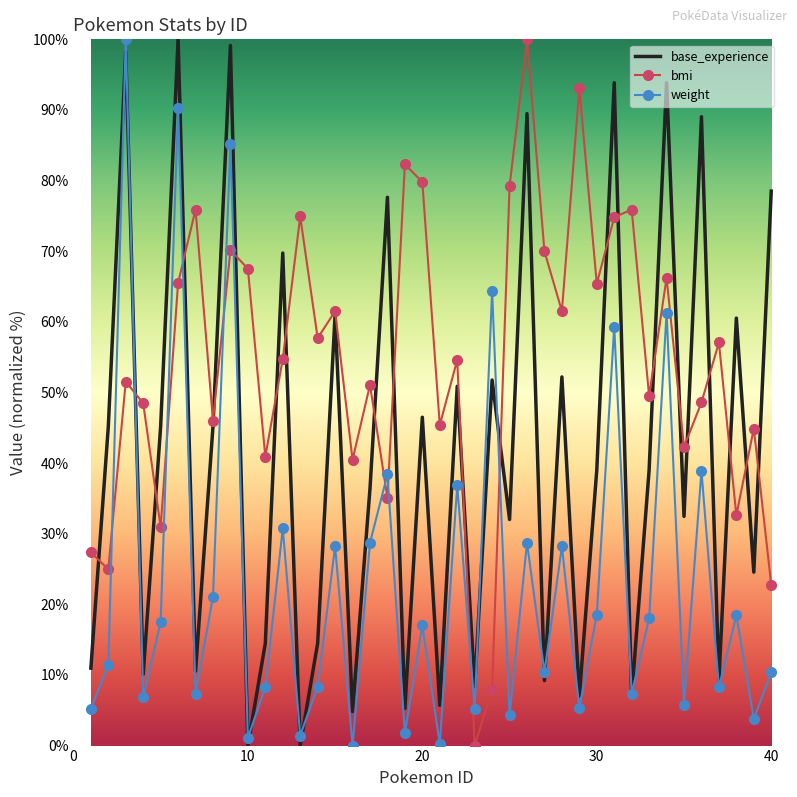

Which series has the largest total across all categories?

bmi